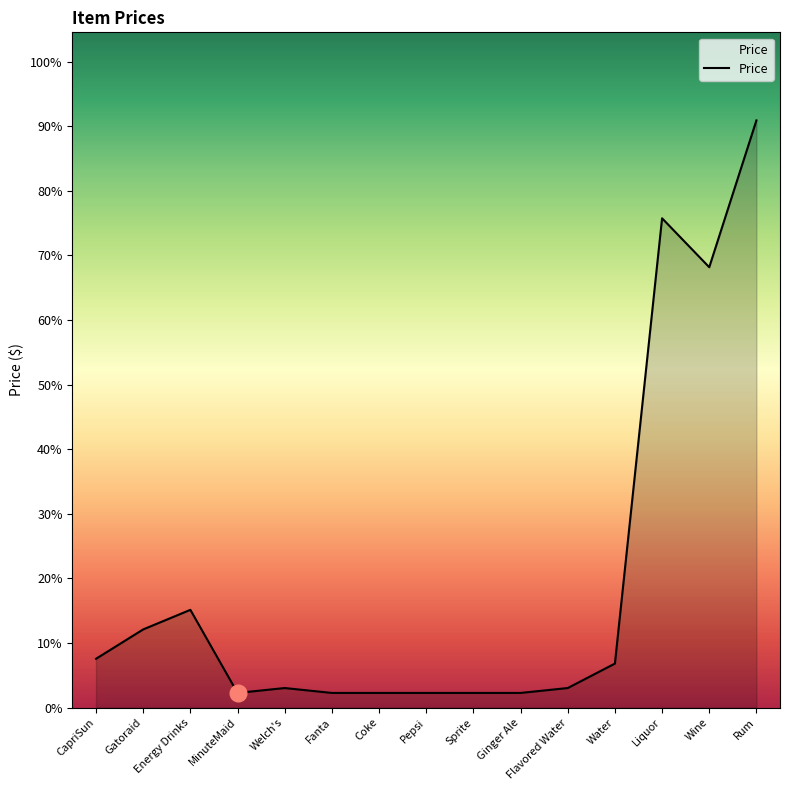

At which category does the chart reach its minimum across all series?

MinuteMaid